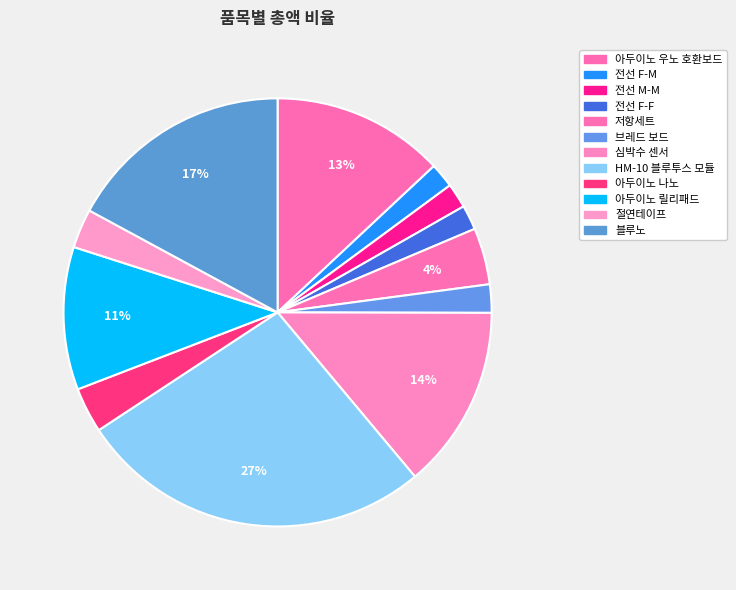

Count the number of slices in the pie.

12